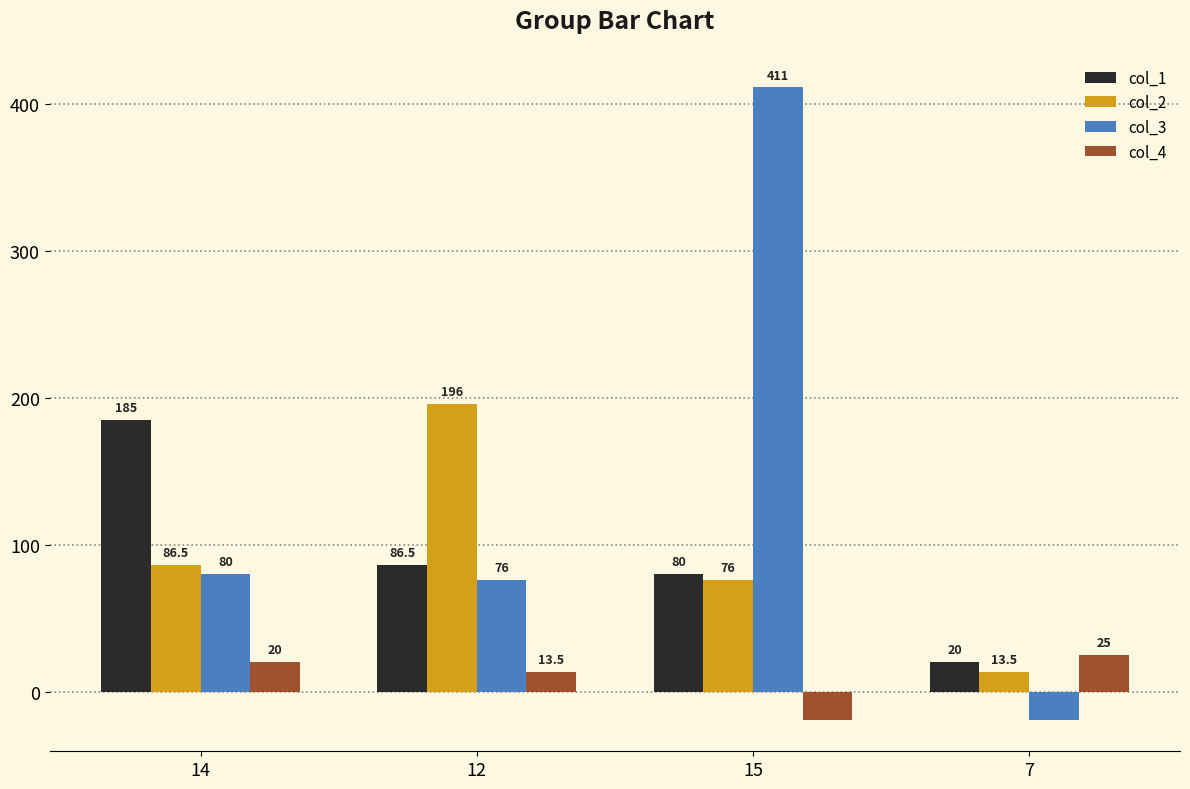

The col_3 series shows 48.8 at 14. True or false?

False